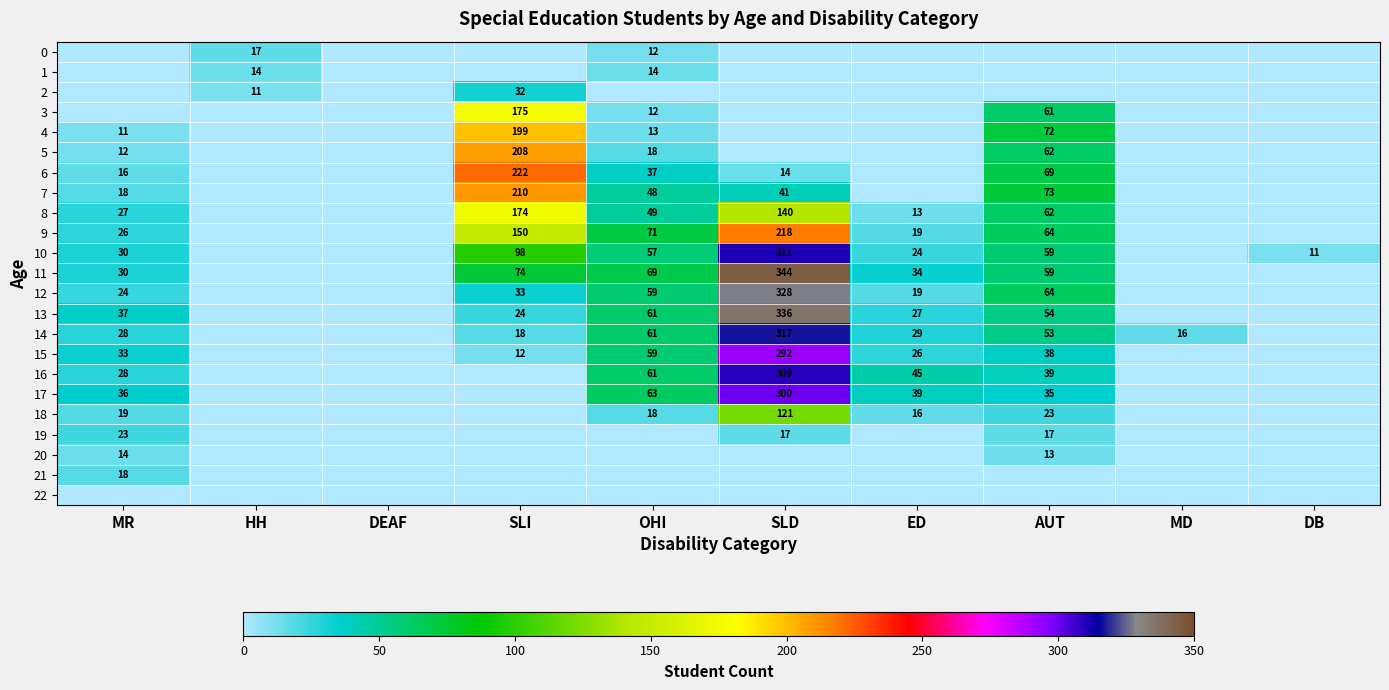

The value of 11 at ED is 34. True or false?

True